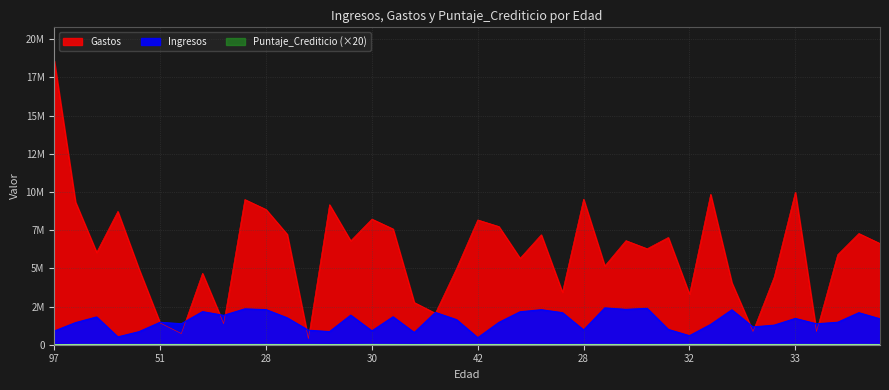

Which series has the largest range (max minus min)?

Gastos